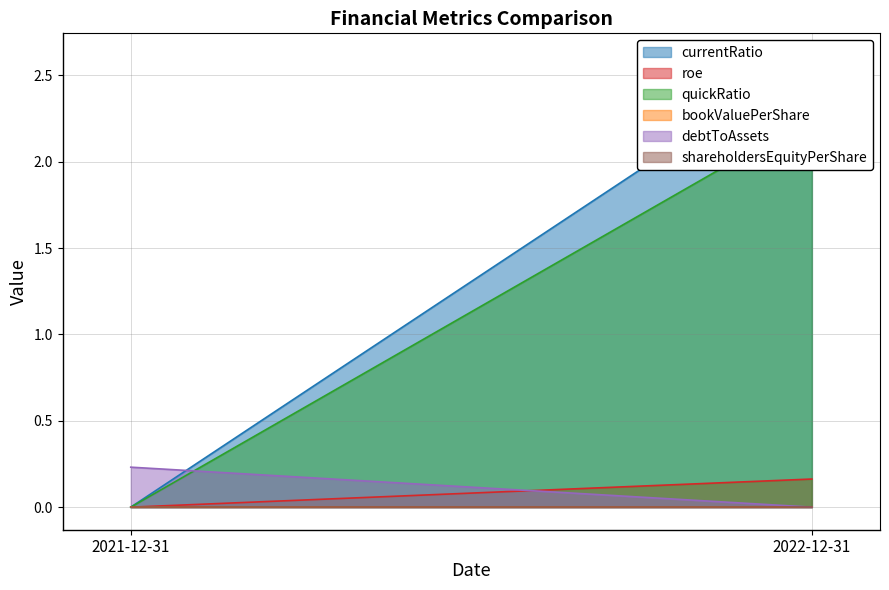

At which category is the sum across all series the highest?

2022-12-31